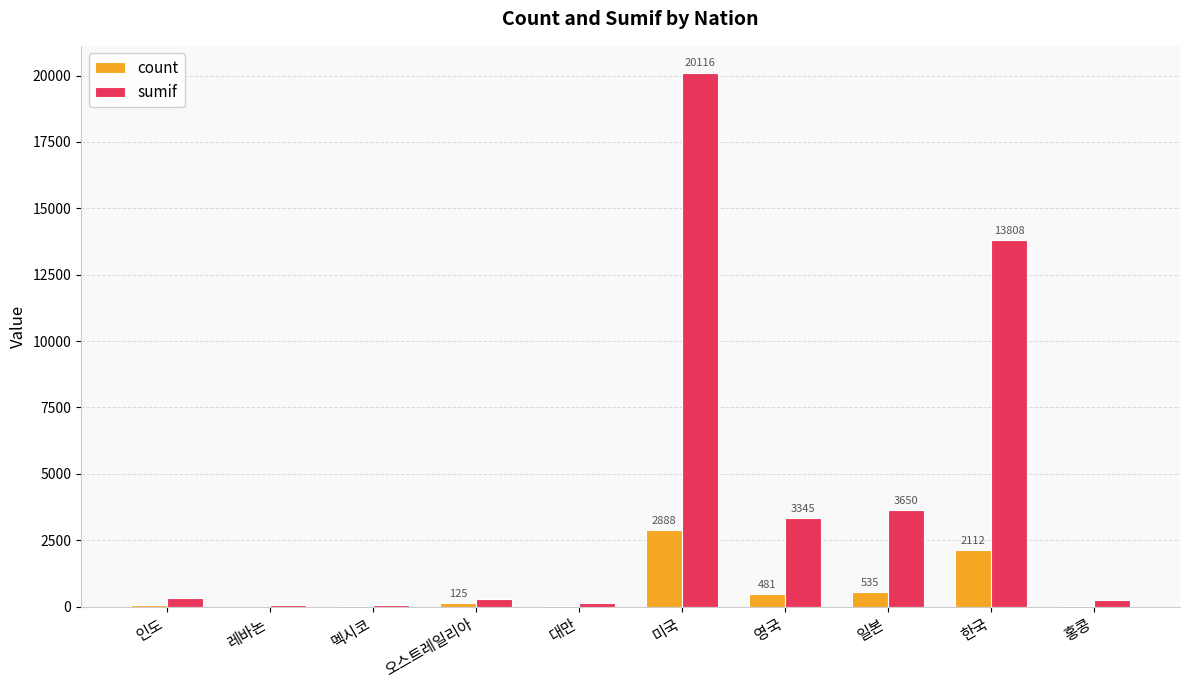

How many groups of bars are there?

10